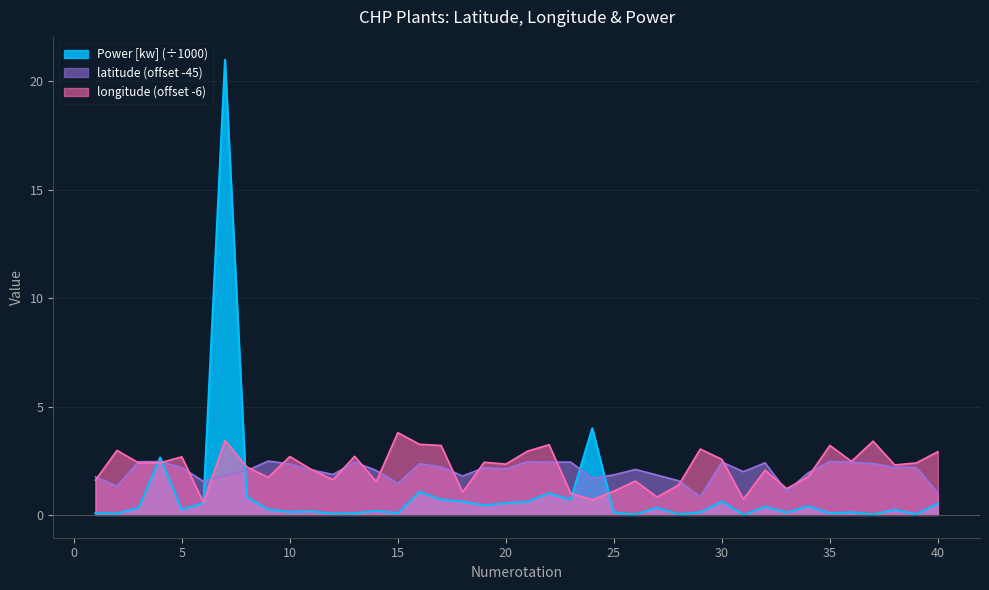

How many intersections are there between latitude and Power [kw]?

6